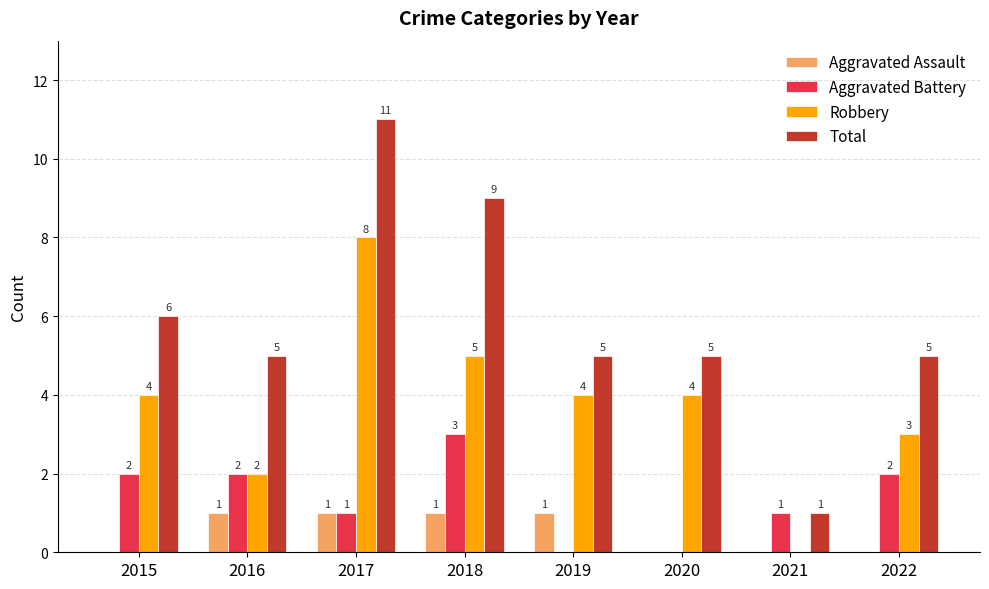

Count the Aggravated Assault values in the range 0 to 1.

8